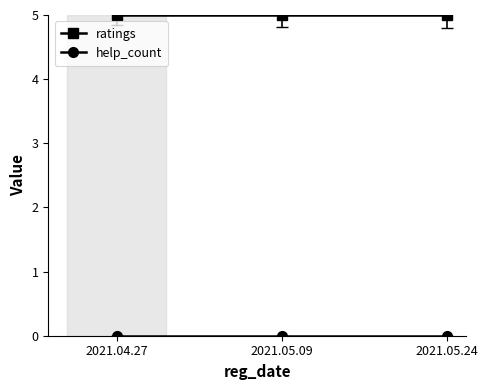

At how many categories does at least one series exceed 4?

3